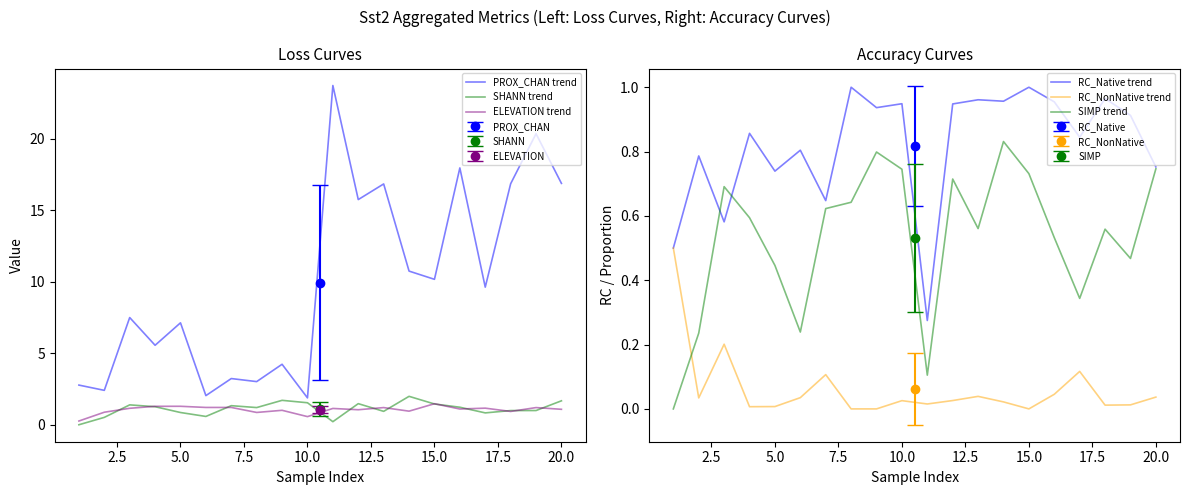

True or false: RC_NonNative trend and PROX_CHAN trend intersect in this chart.

False